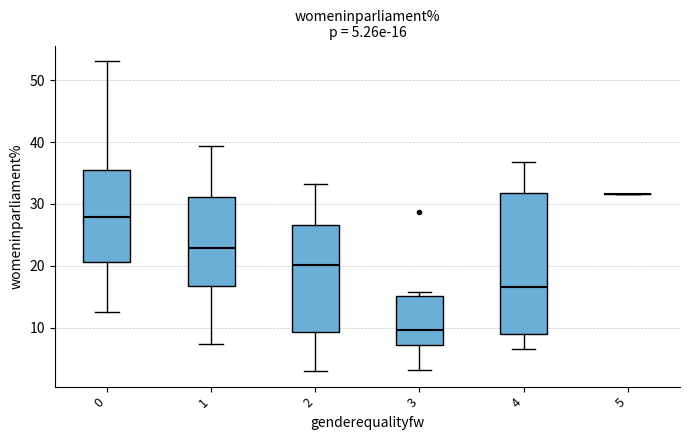

Comparing the boxes themselves (not the whiskers), which one is the tallest?

4